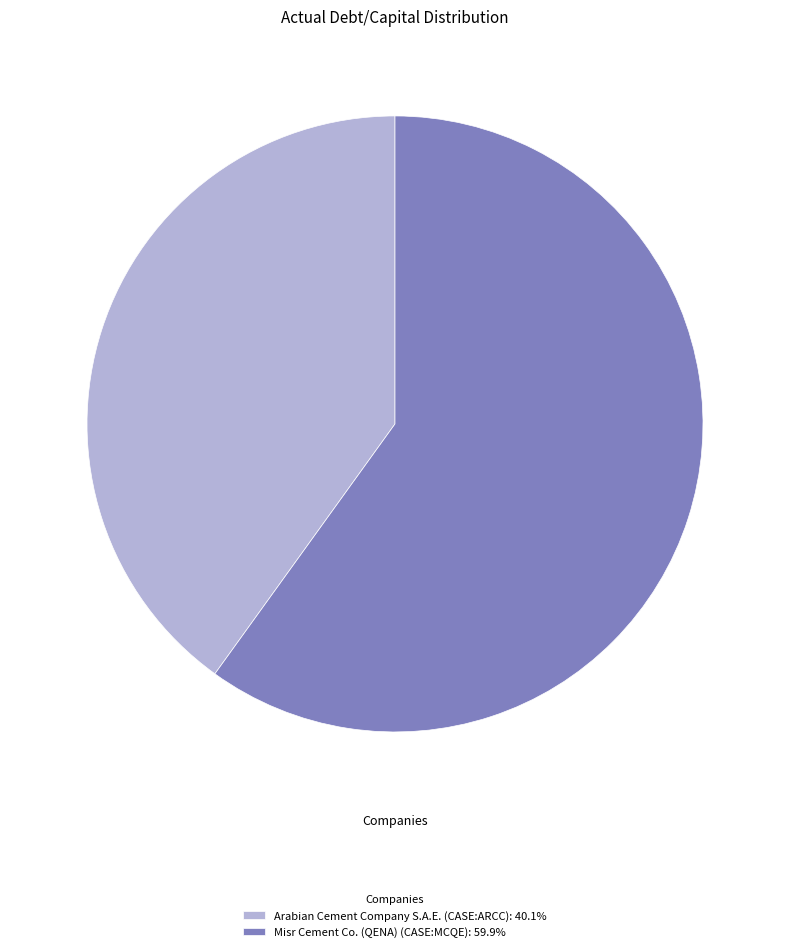

Combined, do Arabian Cement Company S.A.E. (CASE:ARCC): 40.1% and Misr Cement Co. (QENA) (CASE:MCQE): 59.9% account for over 50%?

Yes